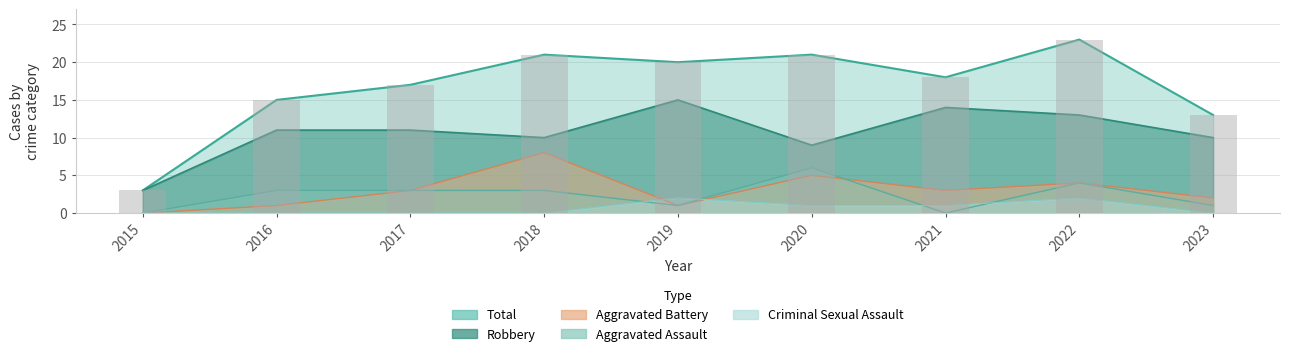

At which label is Robbery closest to 9?

2020